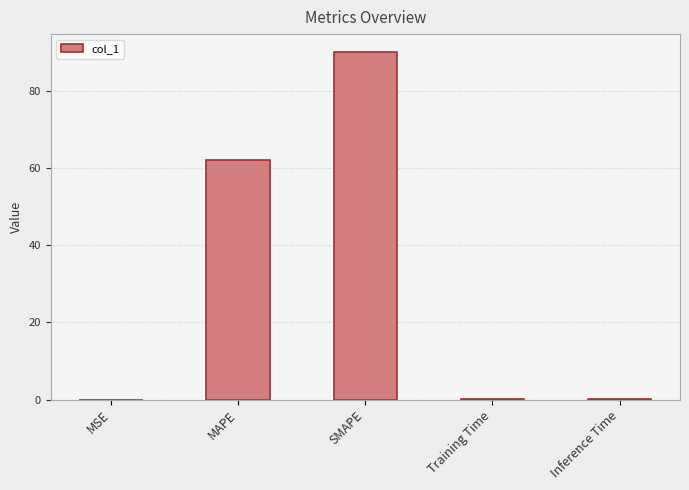

Is it true that the value at MAPE is 62.1?

True